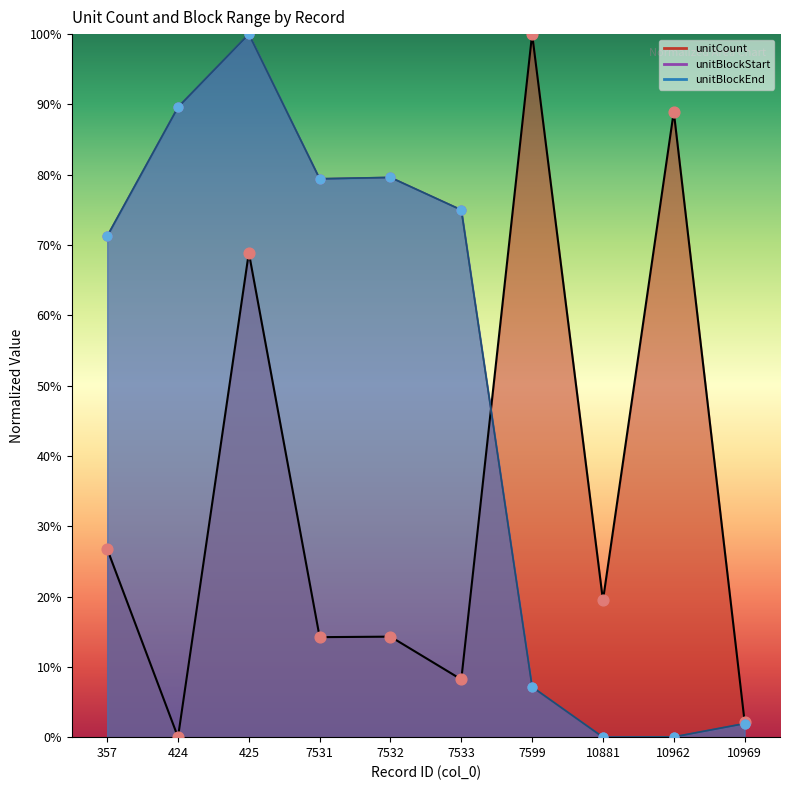

At which category is the sum across all series the highest?

425